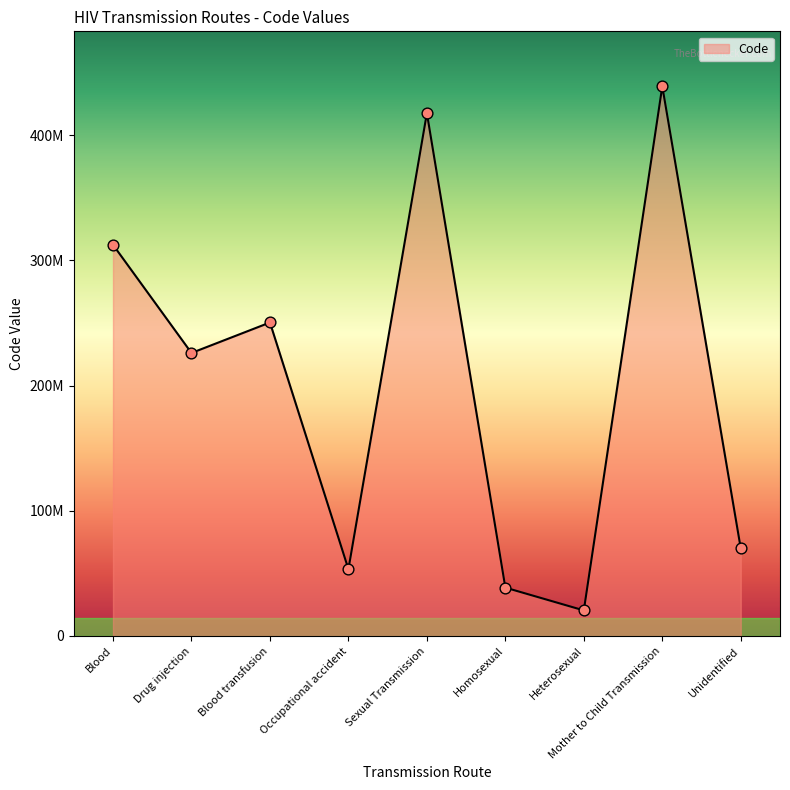

Approximately how many times larger is the value at Homosexual compared to Sexual Transmission?

0.1